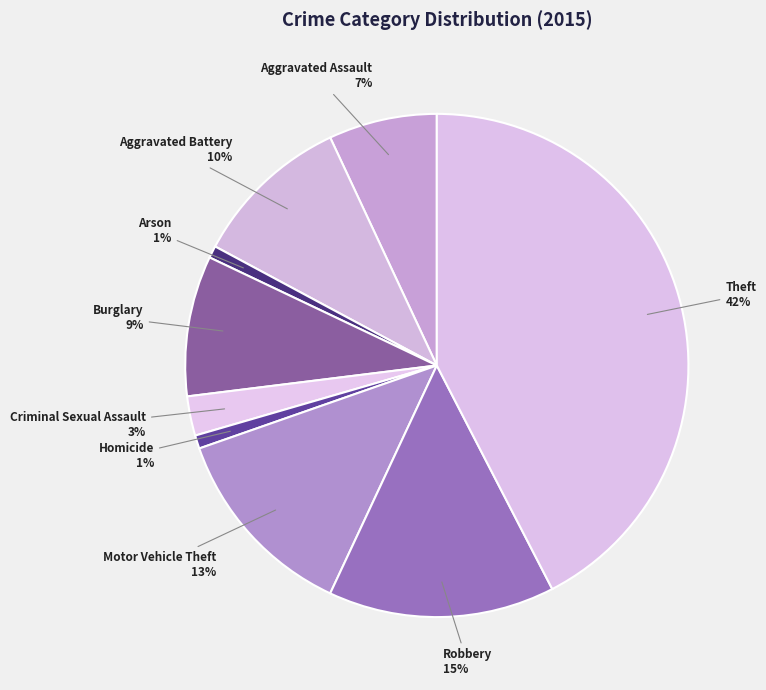

The Aggravated Battery slice represents 10% of the pie. True or false?

True